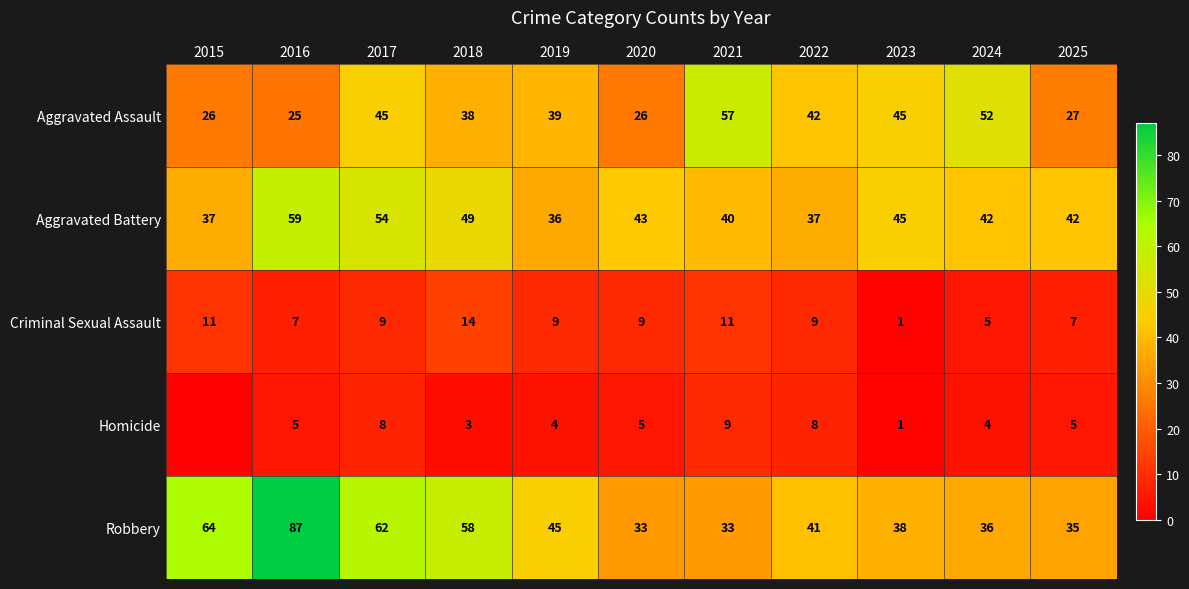

How many Criminal Sexual Assault values are between 7 and 11?

8